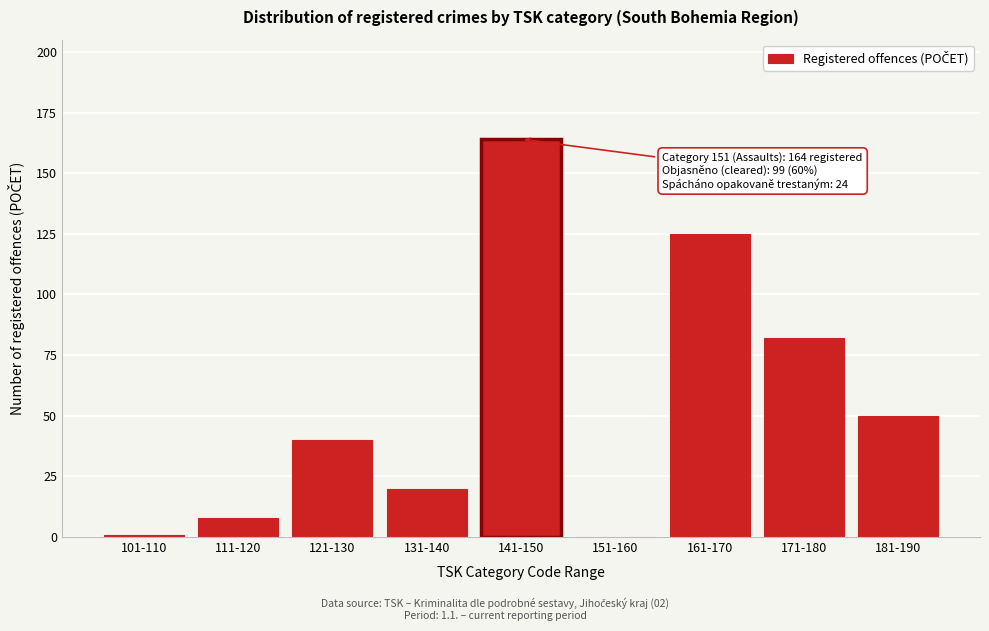

Reading left to right, extract all data points from this chart.

101-110=1	111-120=8	121-130=40	131-140=20	141-150=164	151-160=0	161-170=125	171-180=82	181-190=50